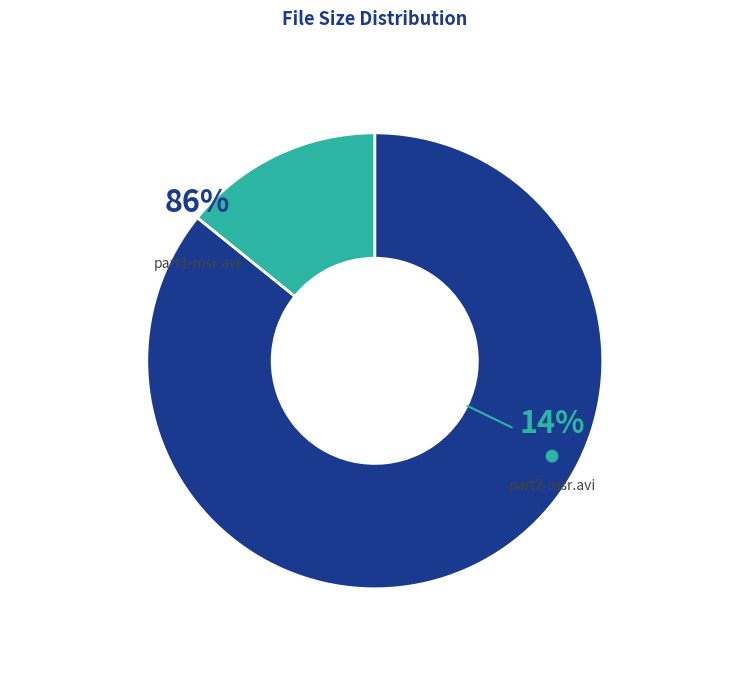

Does /idol.2007.e23.part1-msr.avi account for over 50% of the chart?

Yes